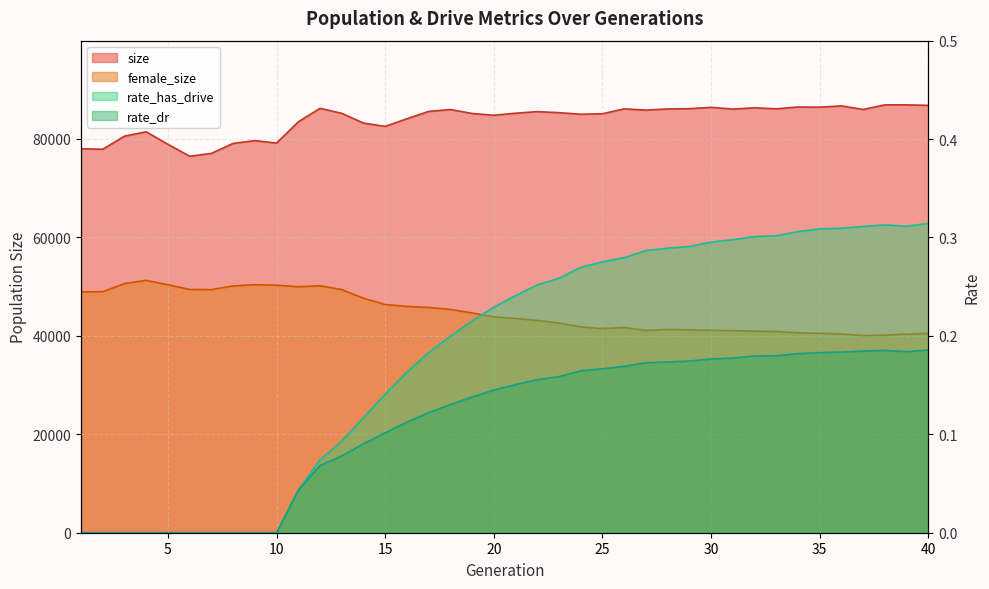

What are all the series names shown in the legend?

size, female_size, rate_has_drive, rate_dr